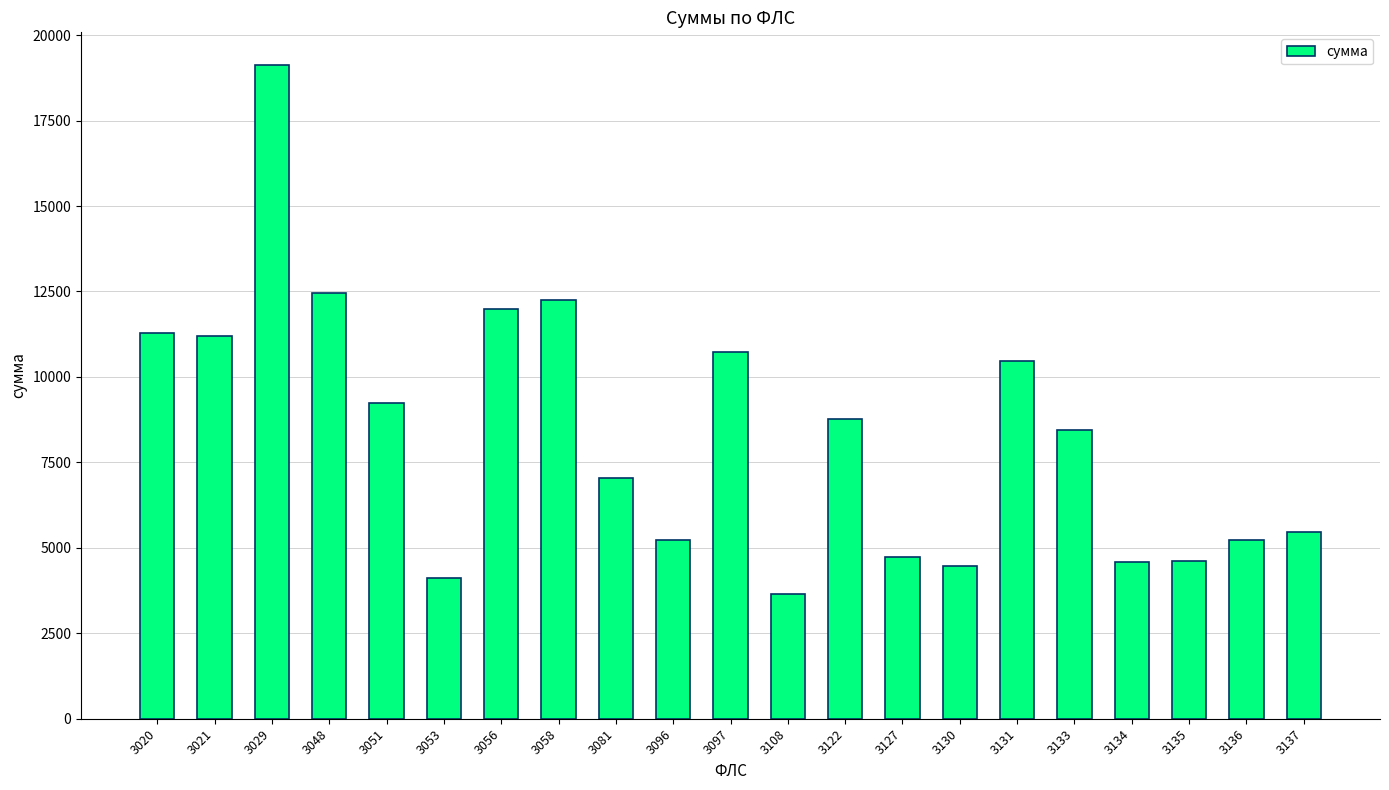

Which category has the lowest value across all series?

3108